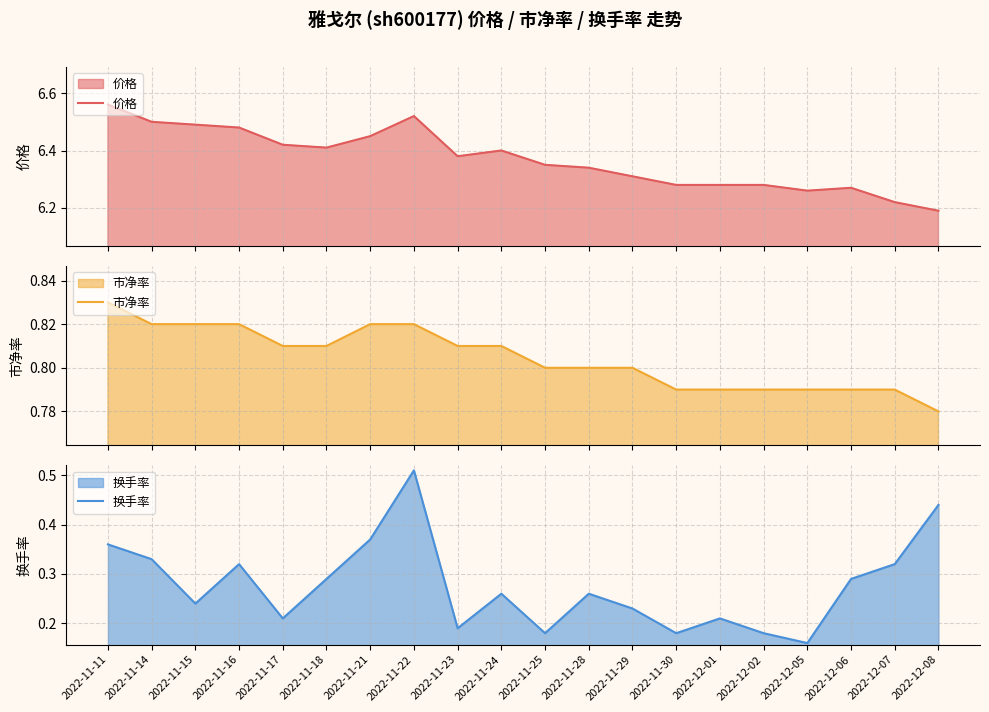

What is the label of the 3rd point from the left?

2022-11-15